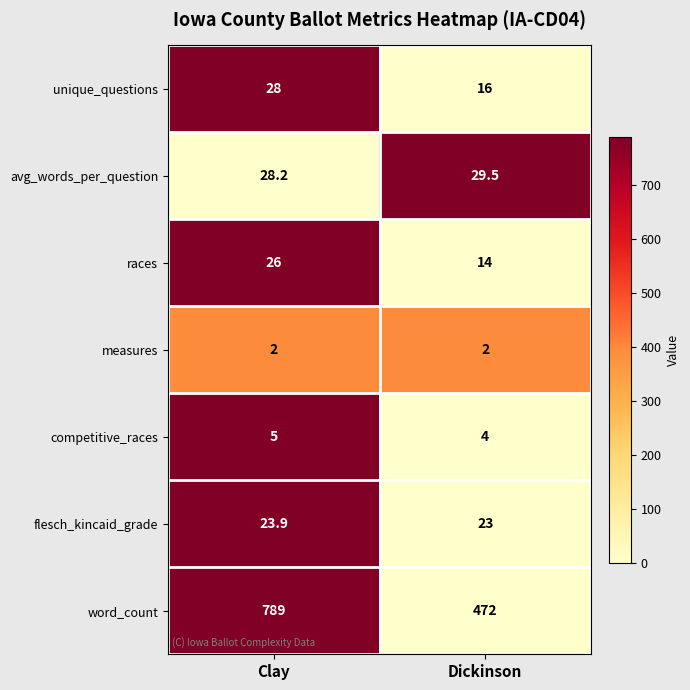

Which series has the largest total across all categories?

word_count